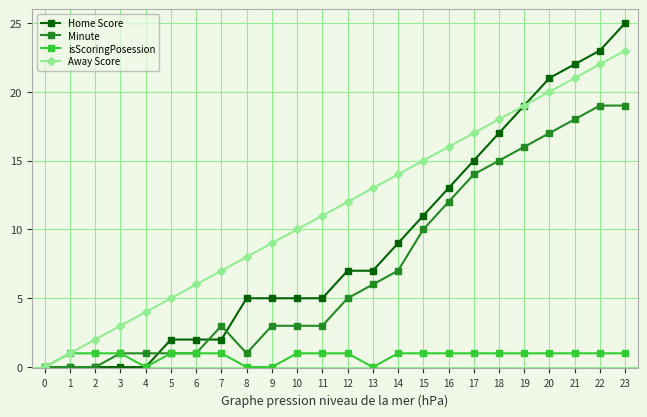

What are all the series names shown in the legend?

Home Score, Minute, isScoringPosession, Away Score